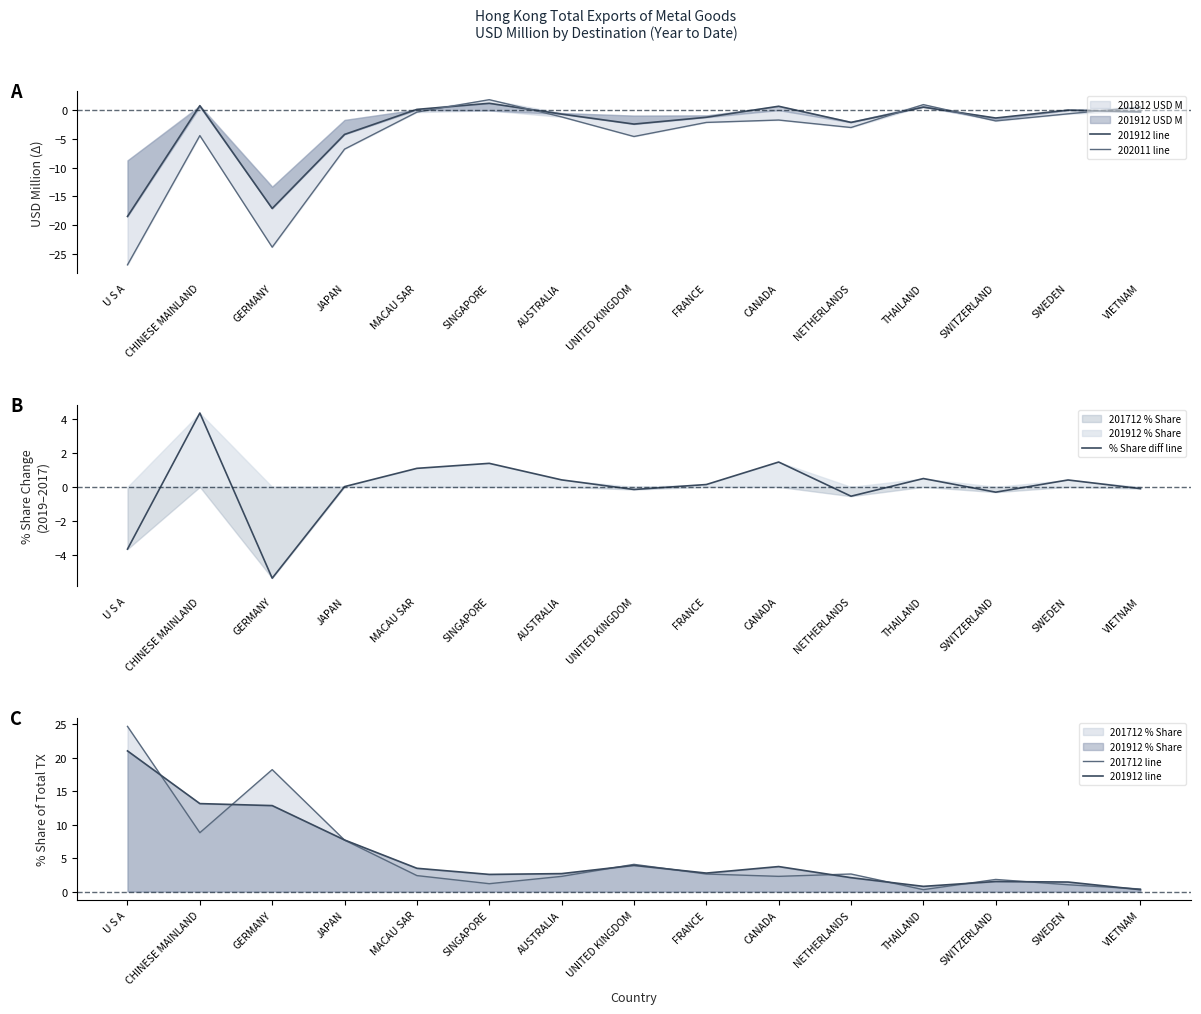

What is the label of the 11th point from the right?

MACAU SAR